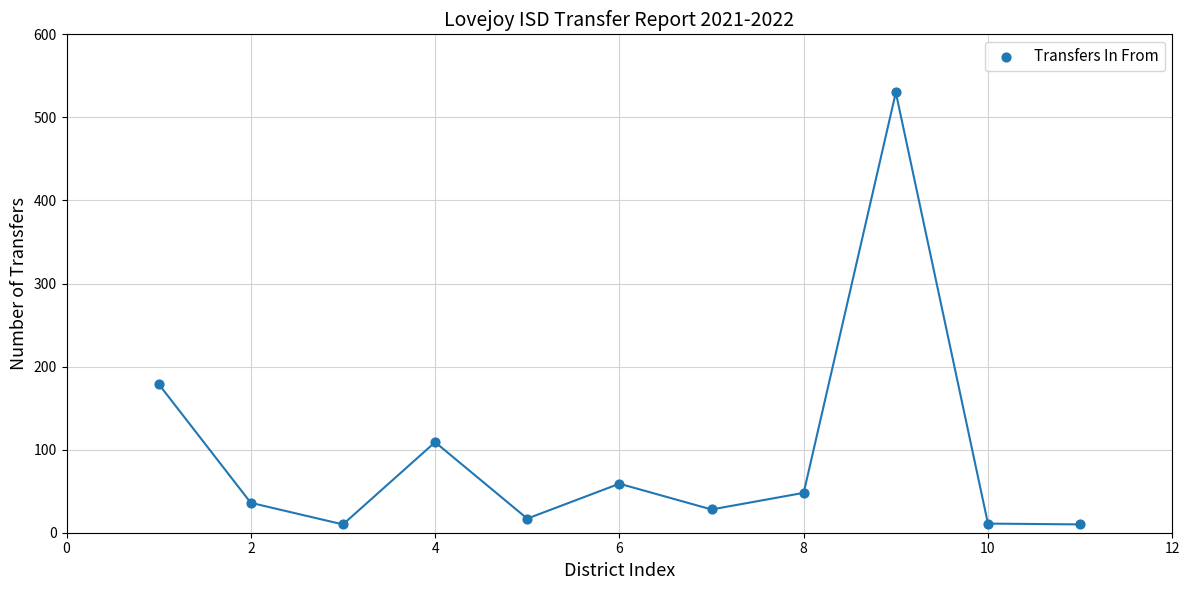

What is the range of X values (max minus min)?

10